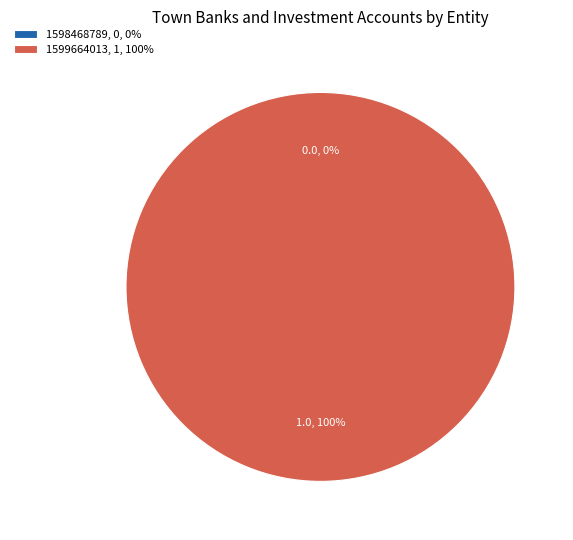

How many slices are in this pie chart?

2